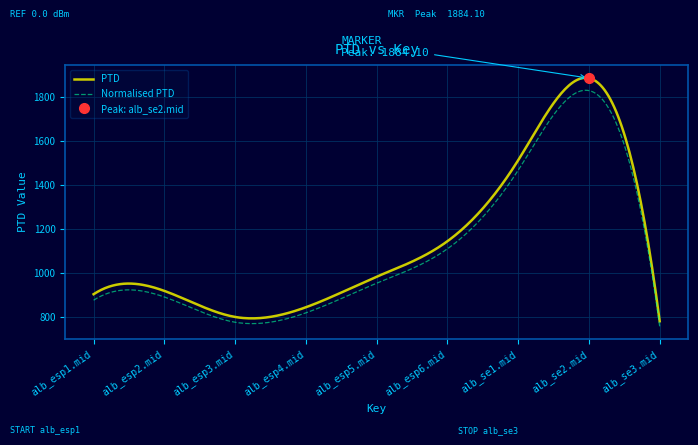

What is the greatest value displayed?

1884.1